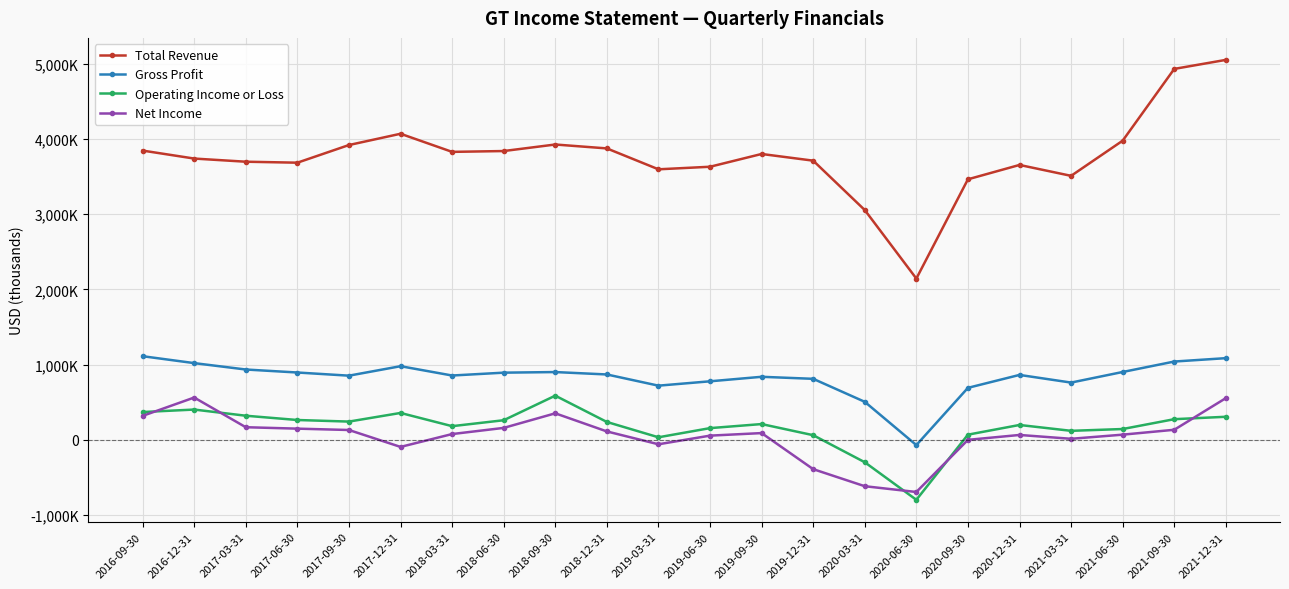

What position from the left is 2019-09-30?

13